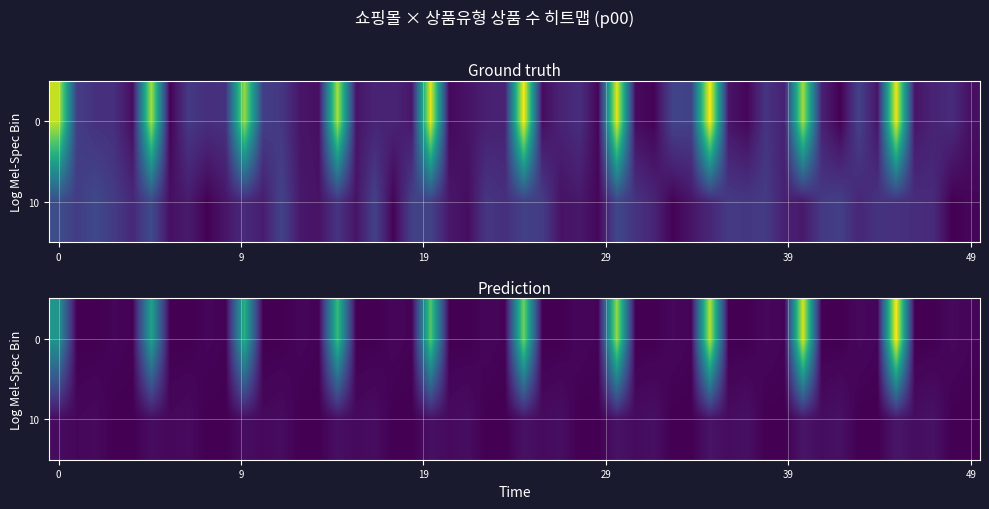

At how many categories does at least one series exceed 80?

1